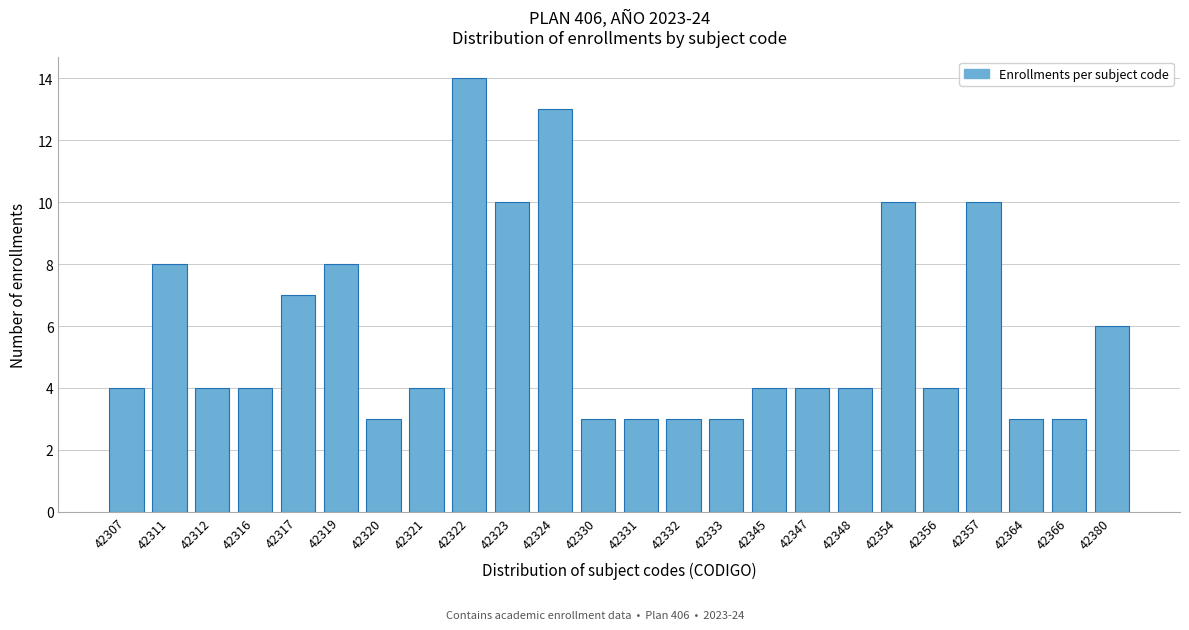

Reading left to right, extract all data points from this chart.

4	8	4	4	7	8	3	4	14	10	13	3	3	3	3	4	4	4	10	4	10	3	3	6